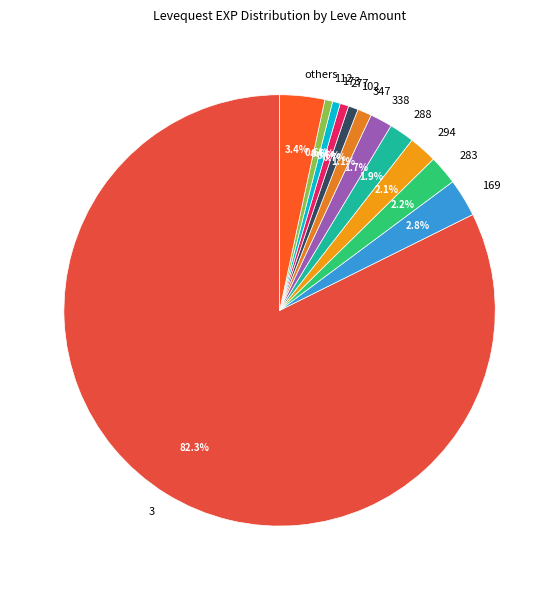

What is the ratio of the value at 102 to the value at 338?

0.4